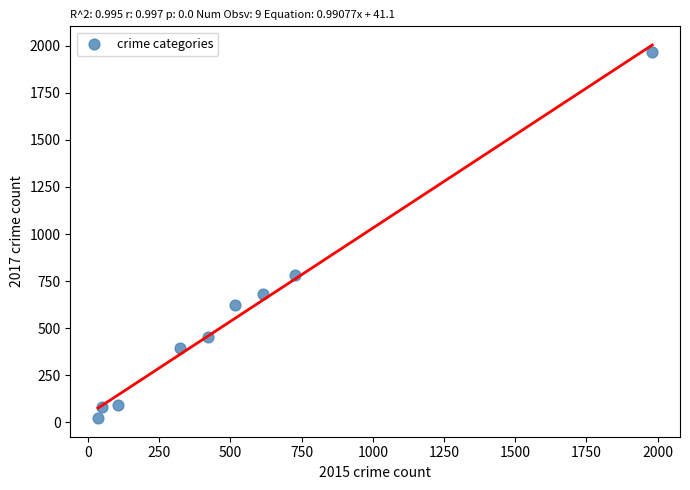

What Y value in the scatter plot is closest to 995?

780